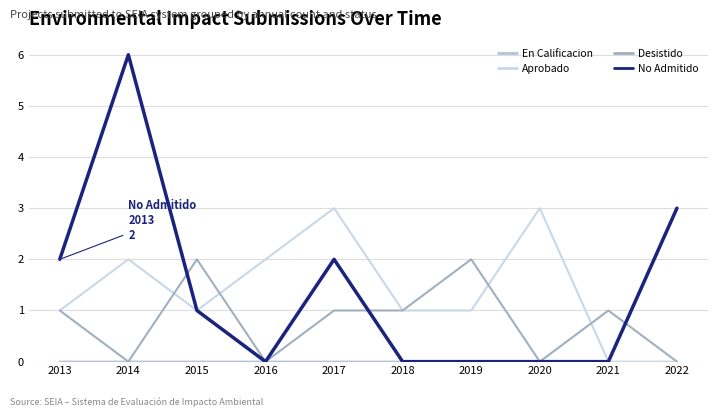

At which label does Desistido first exceed 1?

2015